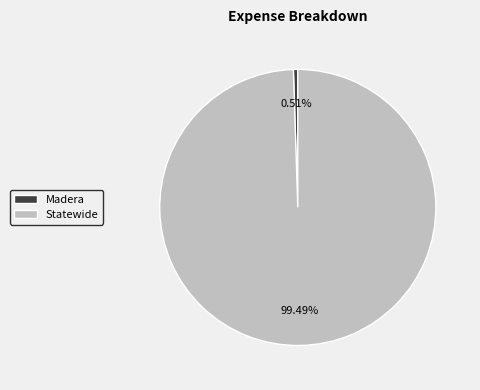

Is it true that Statewide is 99% of the pie?

True